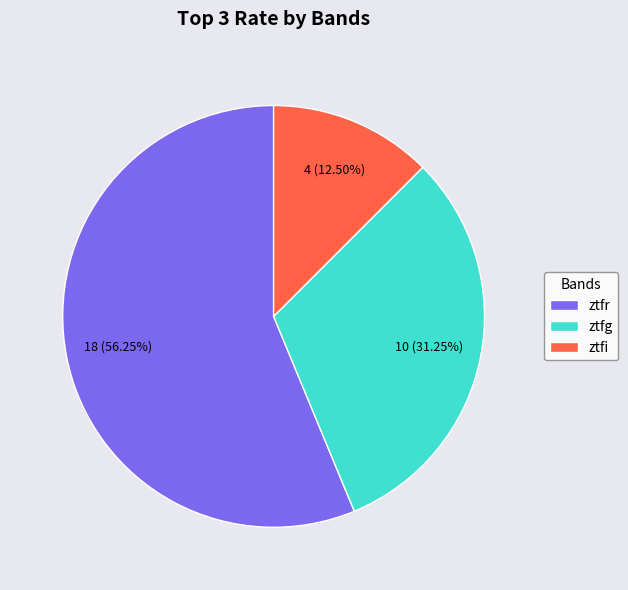

Rank the categories by value from lowest to highest.

ztfi, ztfg, ztfr